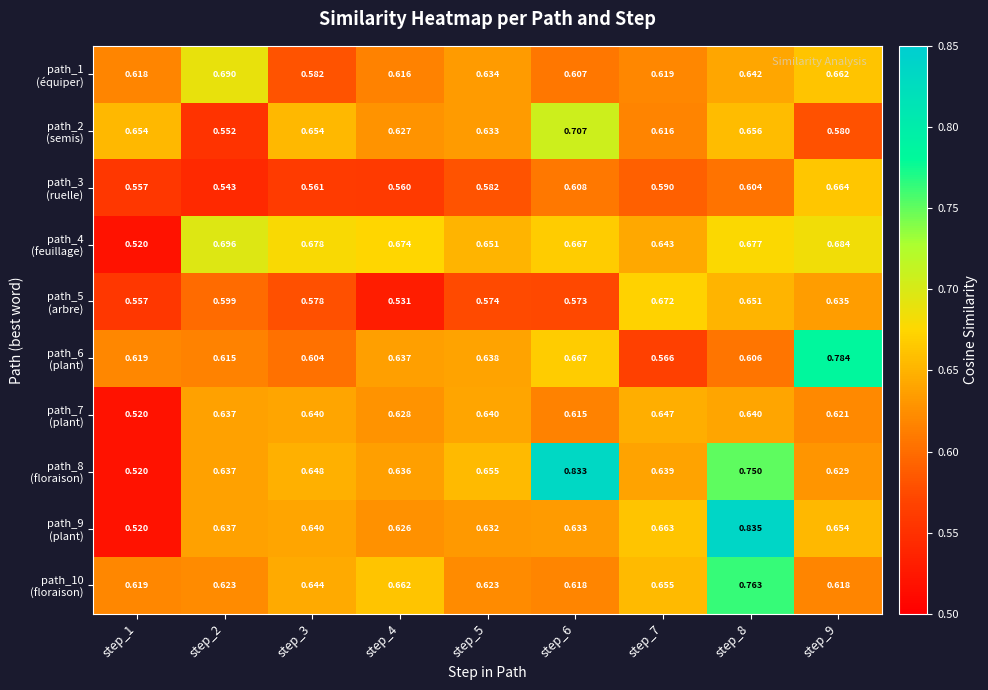

Which has a higher value, step_6 or step_7?

step_7